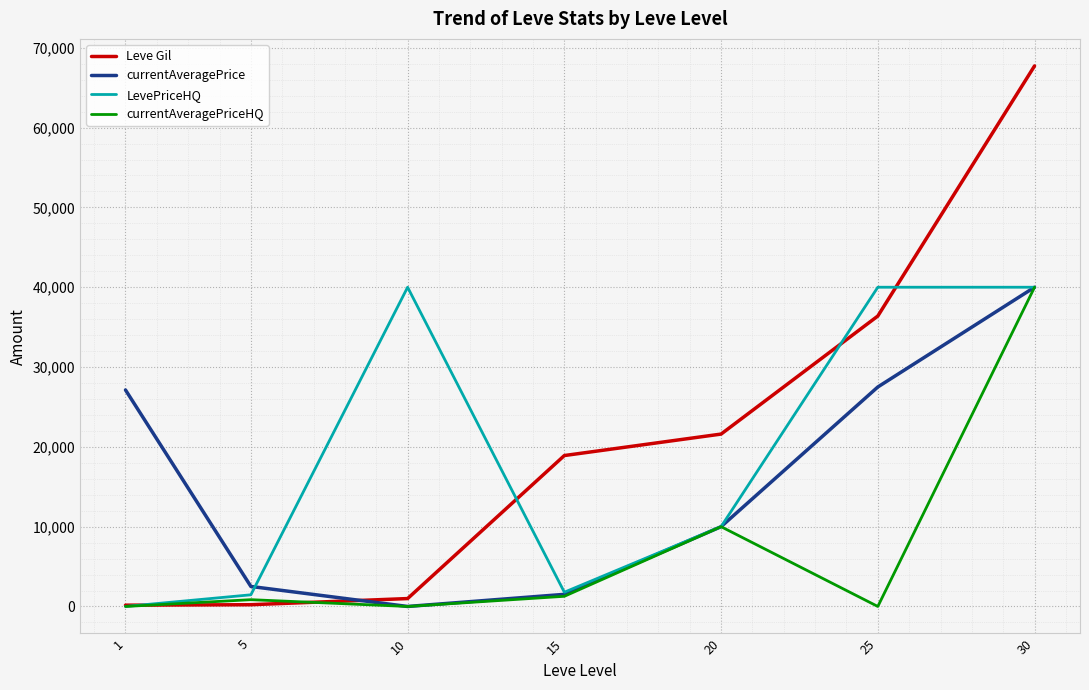

Is the value of Leve Gil at 20 greater than the value of LevePriceHQ at 15?

Yes